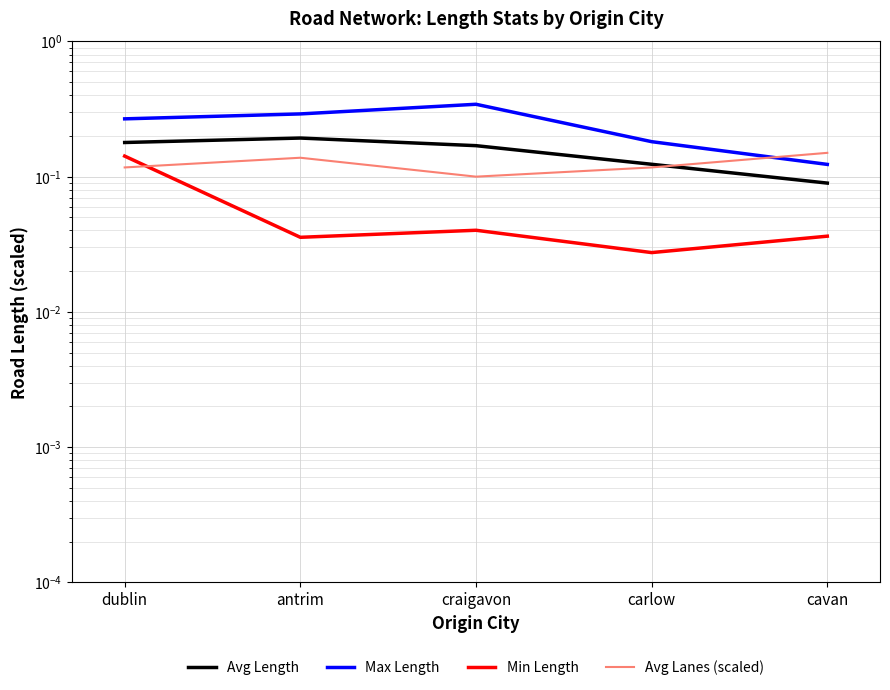

The Avg Lanes (scaled) series shows 0.1 at dublin. True or false?

False